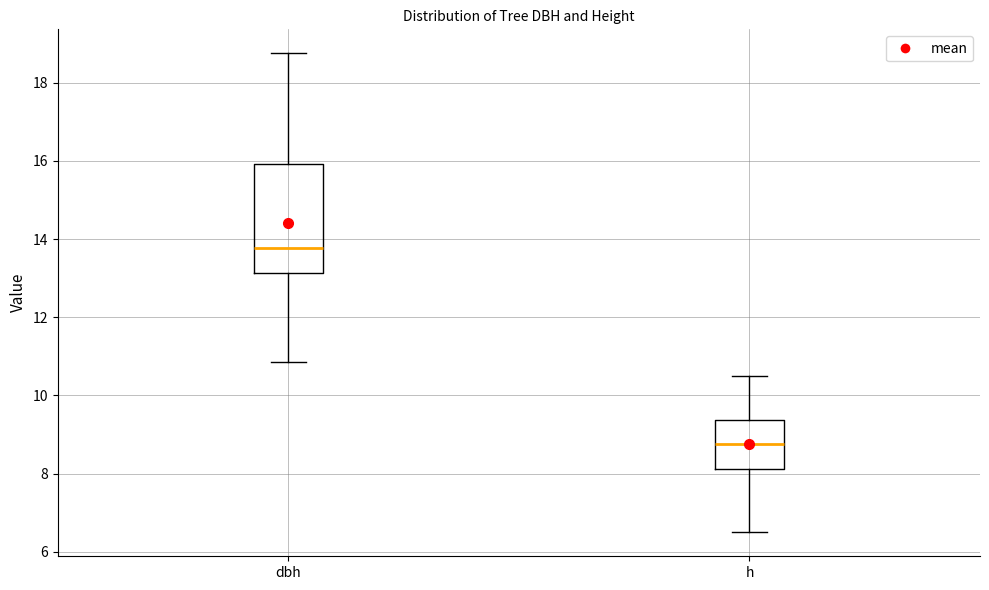

Which box's median line is the lowest?

h